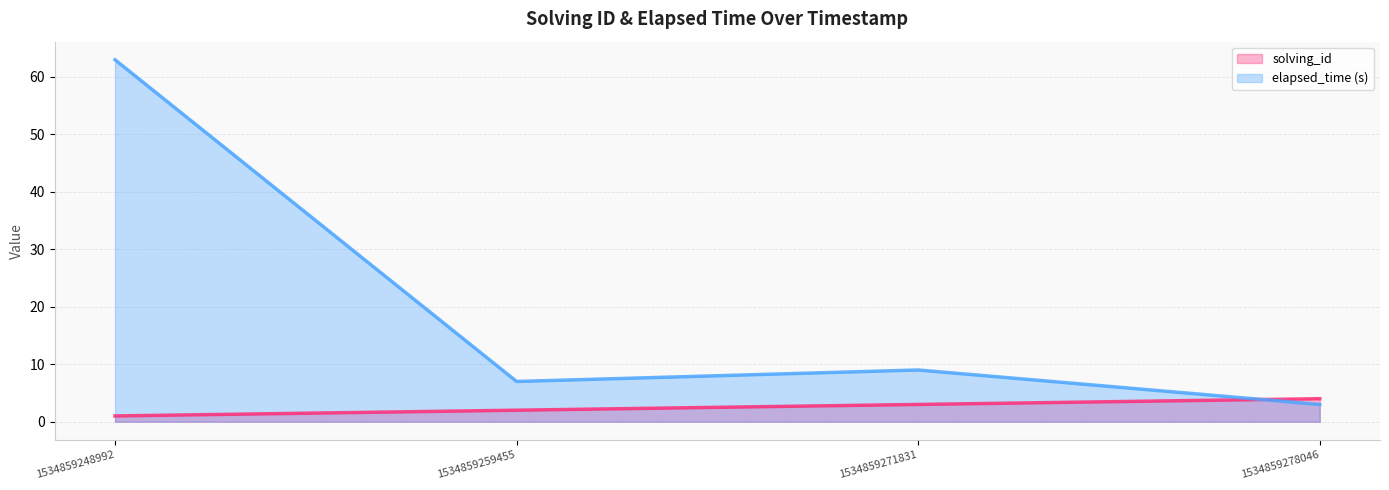

Does the chart have visible grid lines?

Yes